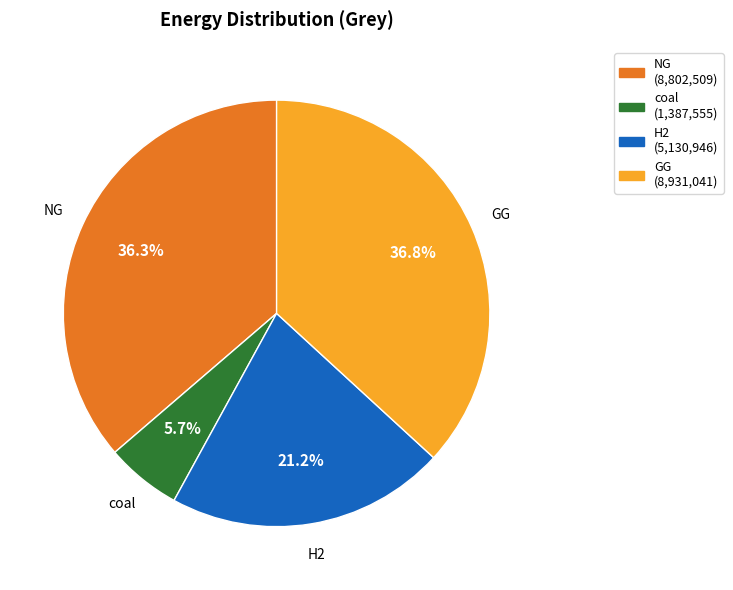

Is there any slice that represents more than half of the pie?

No